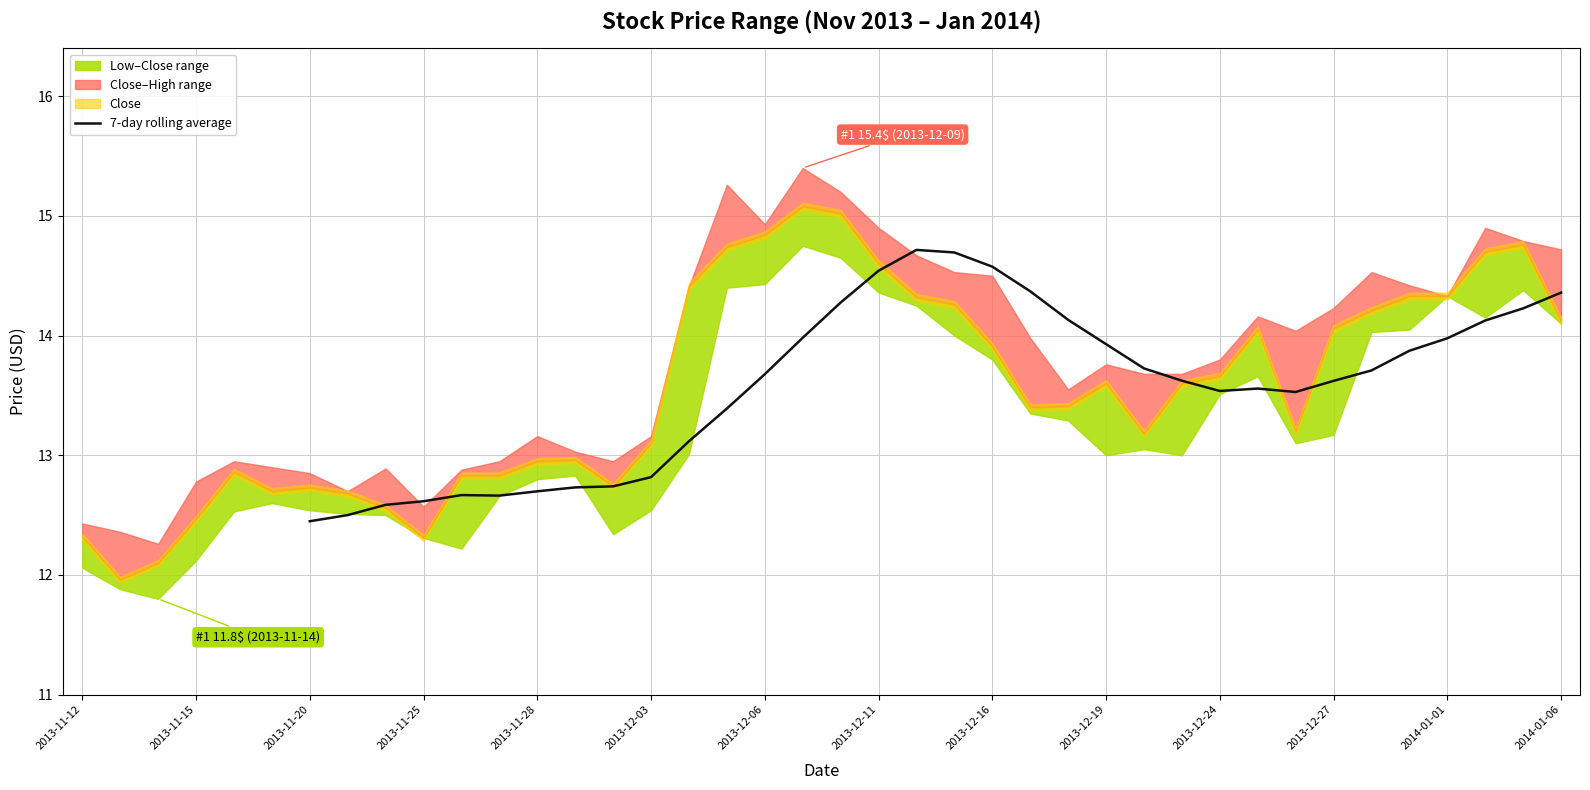

True or false: the data shows 13.6 at 31.

True